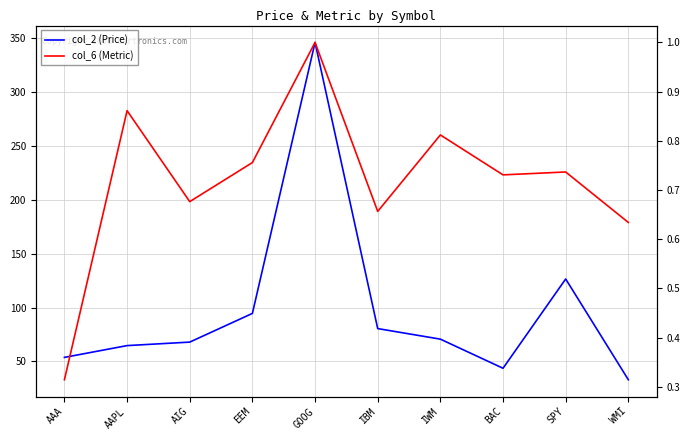

Where does the col_2 (Price) series first go above 70?

EEM